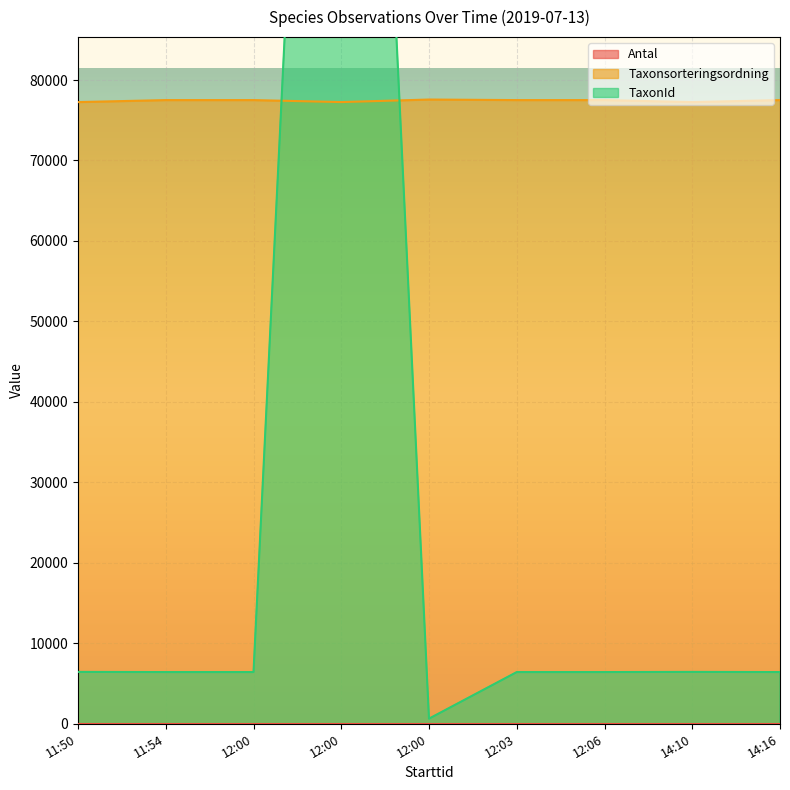

At which category is the sum across all series the highest?

12:00